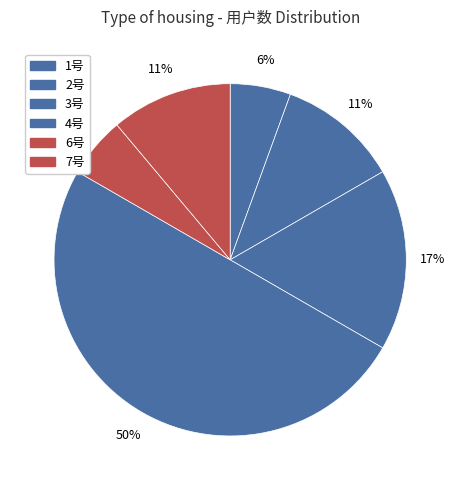

How many slices are in this pie chart?

6